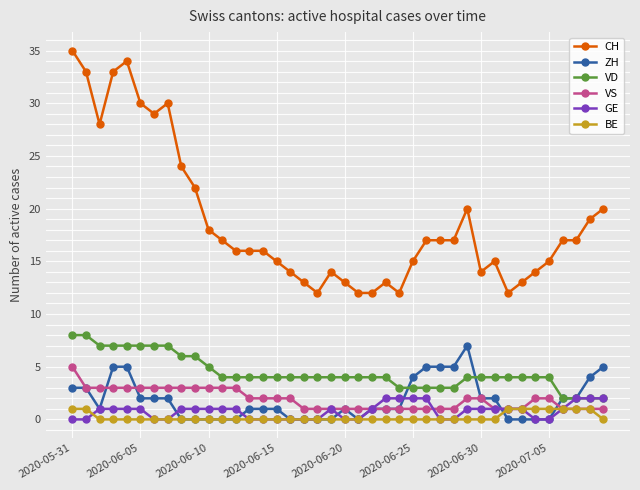

What is the greatest value displayed?

35